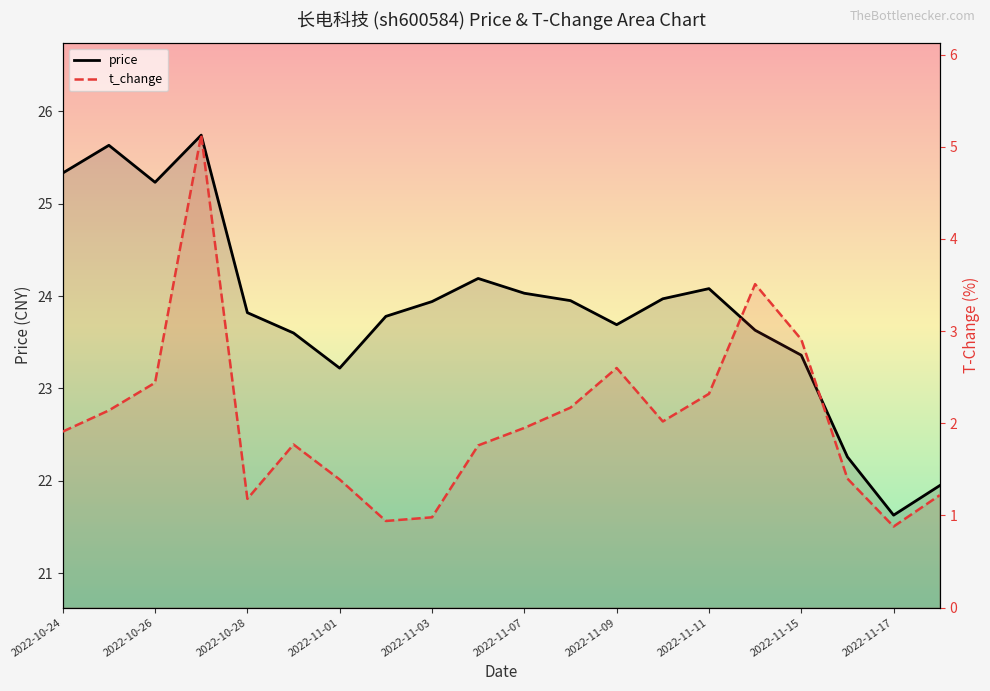

What is the difference between the price values at 2022-11-09 and 2022-10-25?

1.9